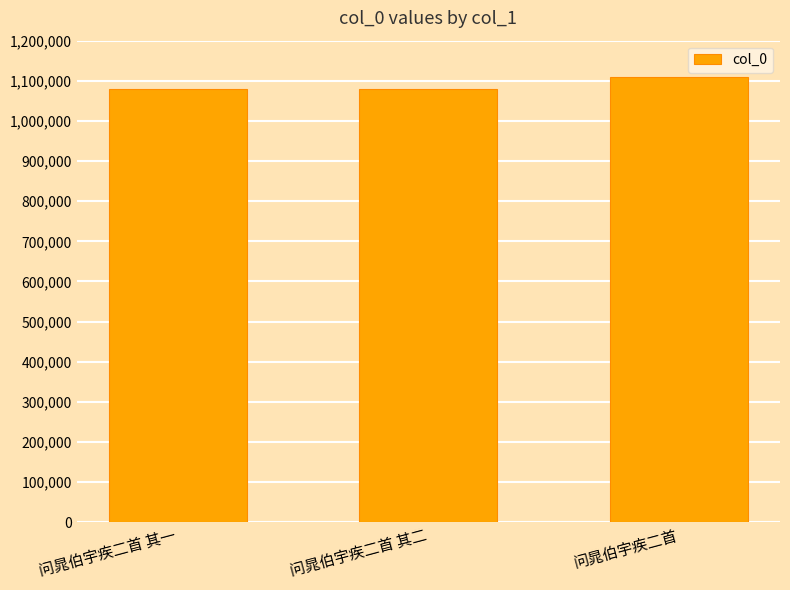

What is the label of the 3rd bar from the right?

问晁伯宇疾二首 其一